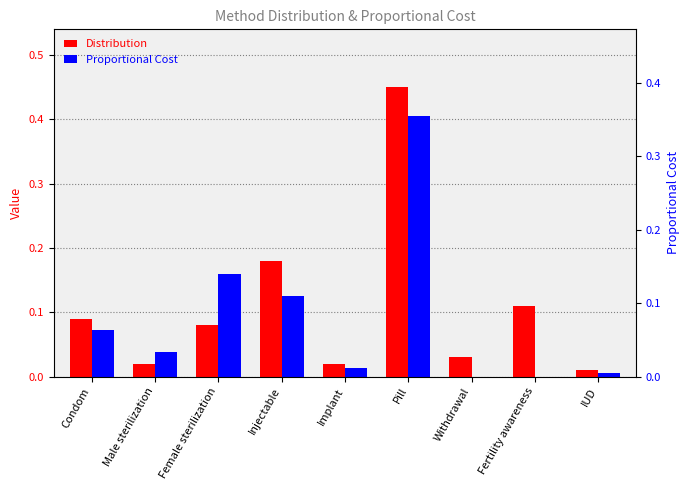

Between Pill and Fertility awareness, which is larger?

Pill